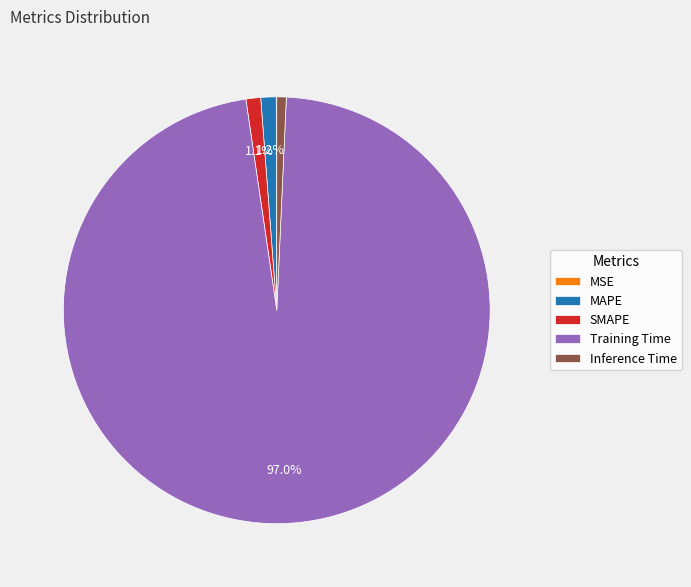

True or false: SMAPE accounts for 1% of the total.

True